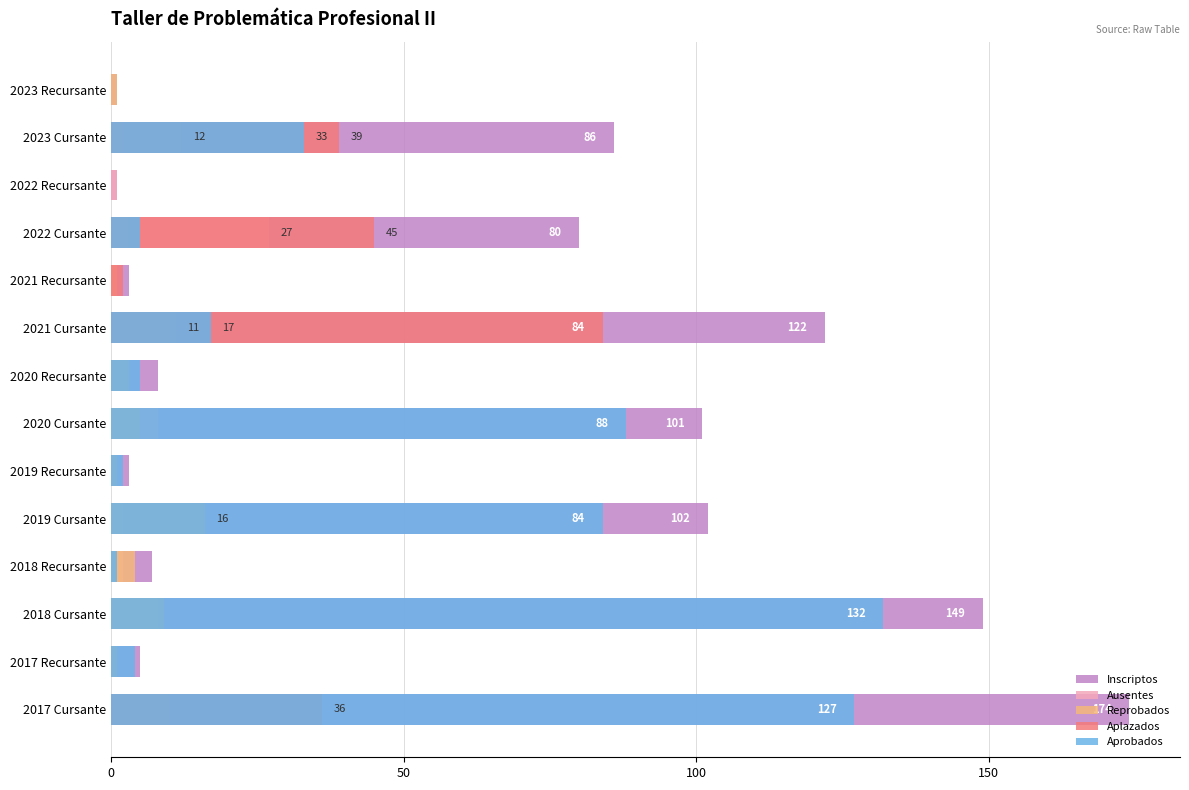

True or false: Aprobados has a value of 0 at 9.

True